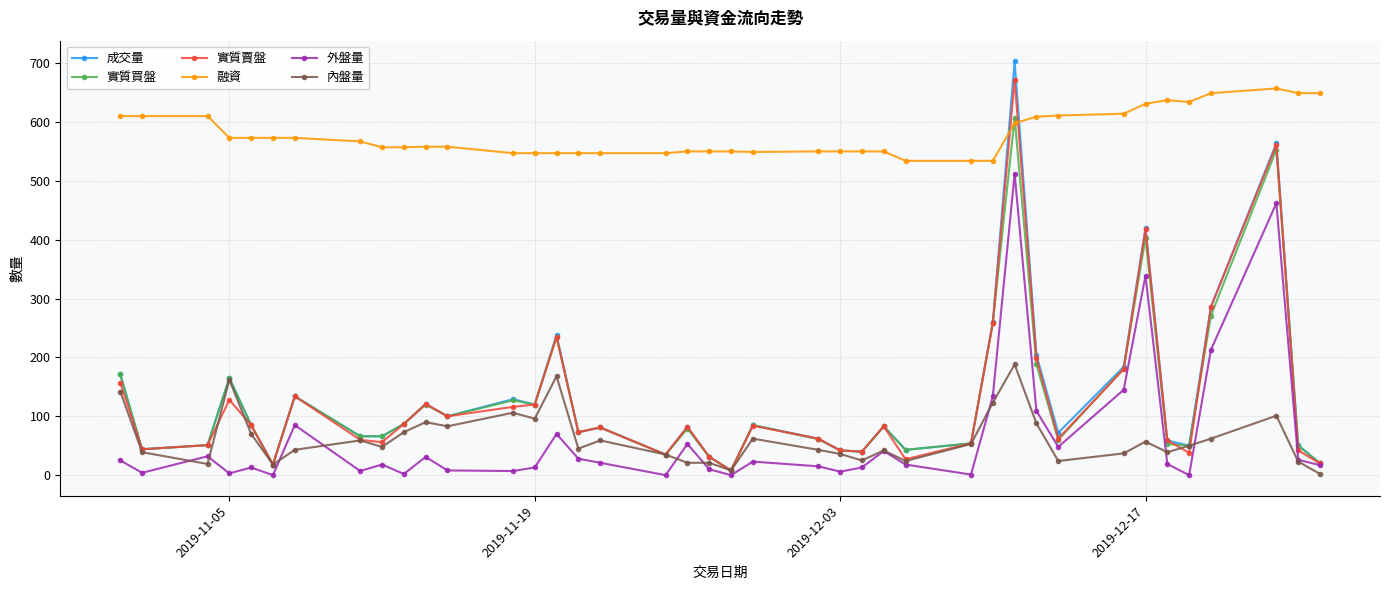

Which series has the widest spread of values?

成交量